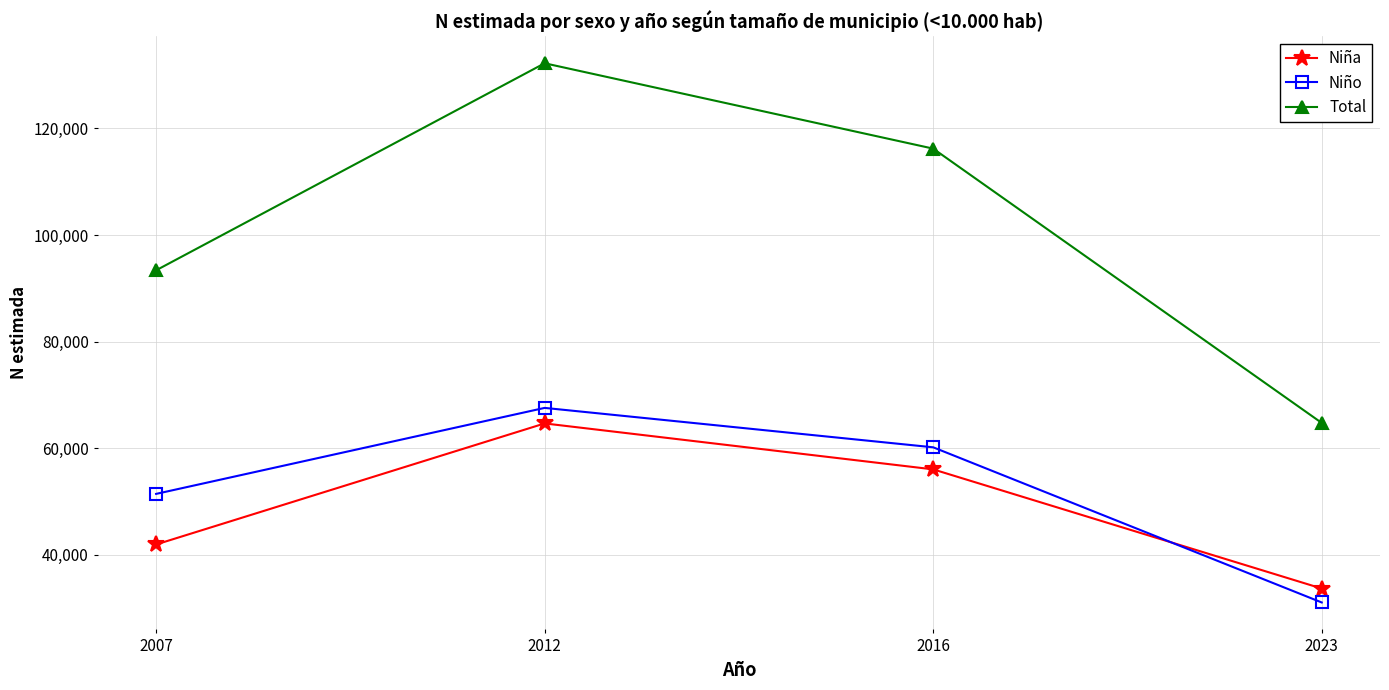

What is the sum of all Niña values?

196298